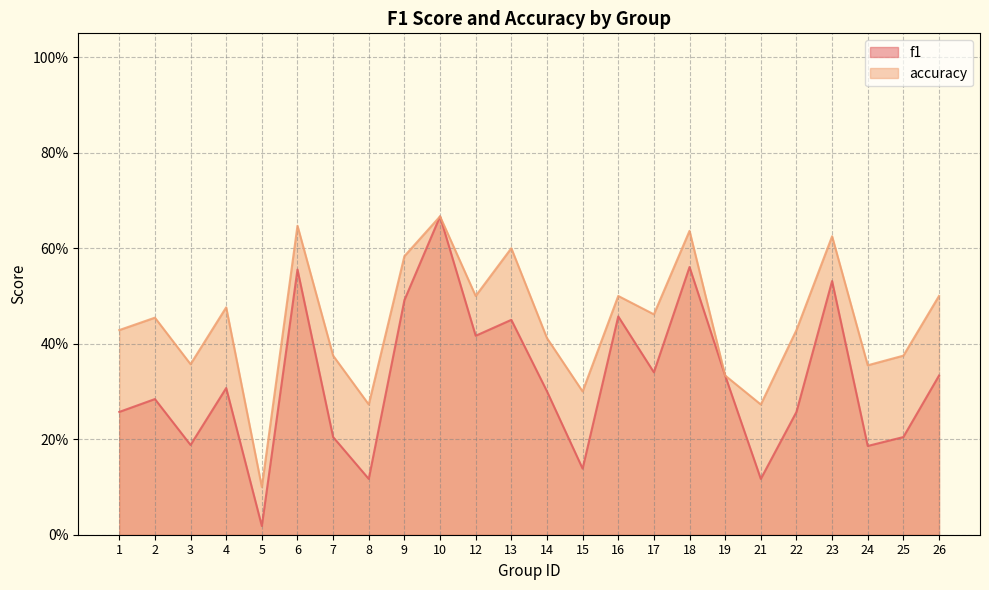

Where is the first local minimum for f1?

3